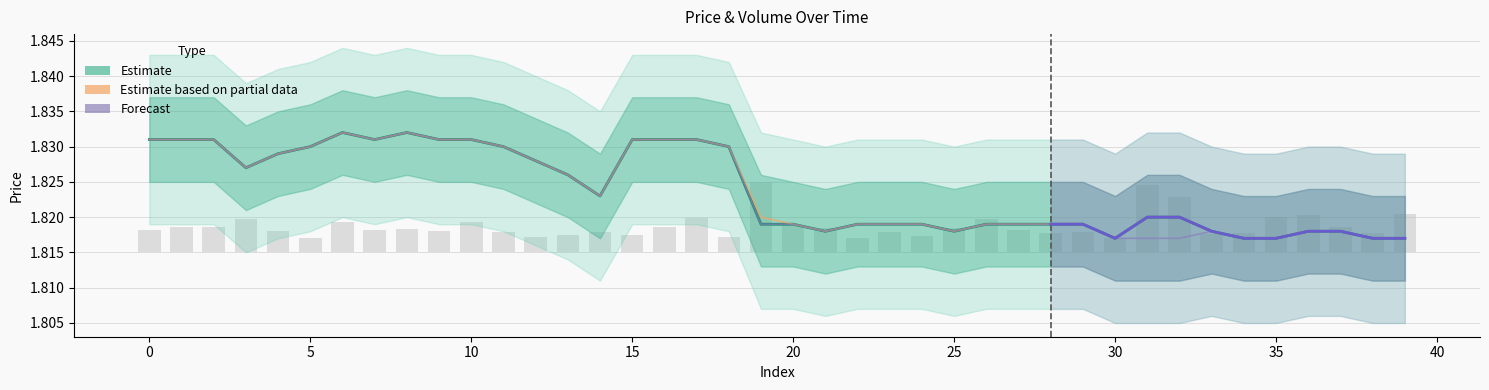

True or false: close has a value of 0.7 at 39.

False